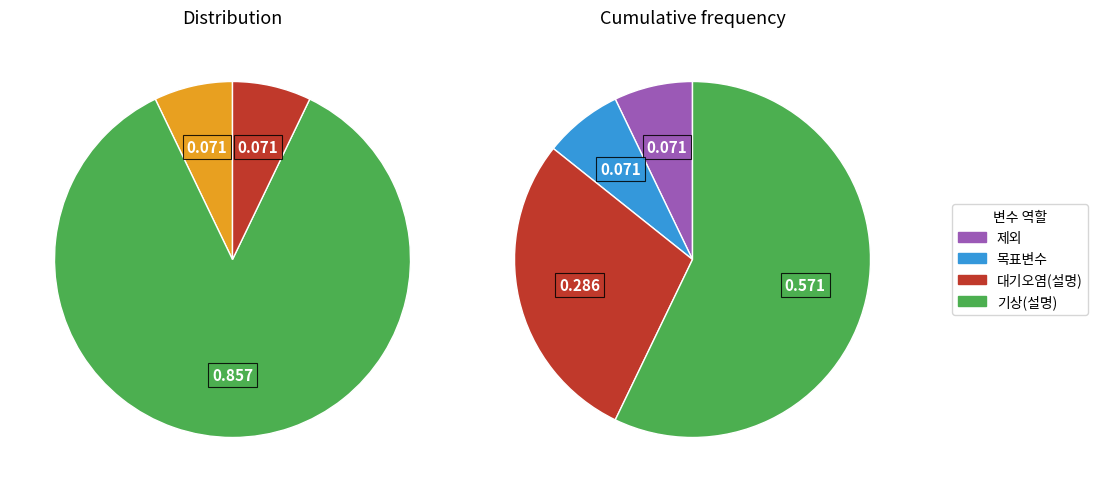

Is there a majority slice in this chart?

Yes